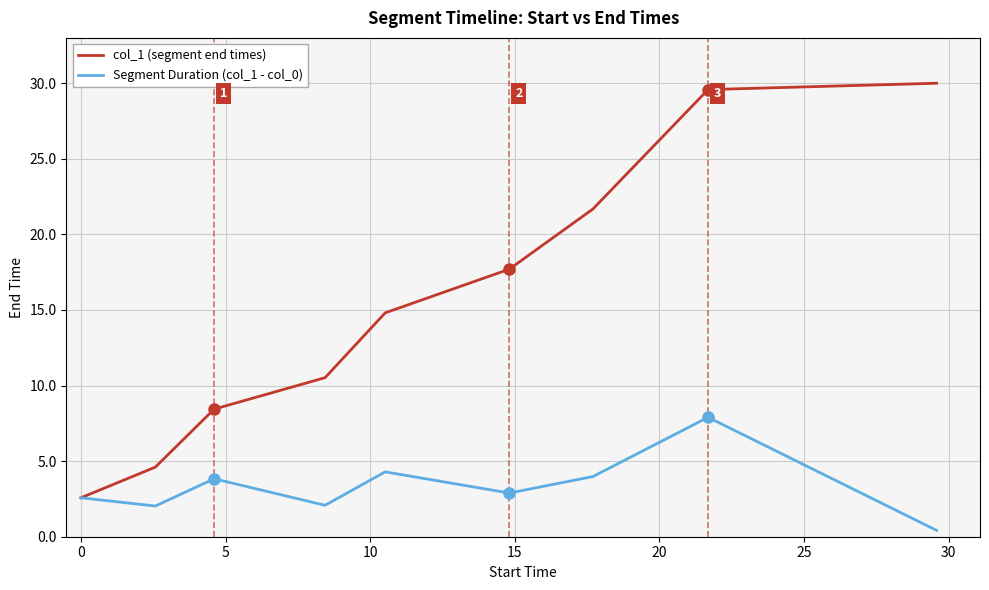

List the series in order of their overall mean, highest first.

col_1 (segment end times), Segment Duration (col_1 - col_0)